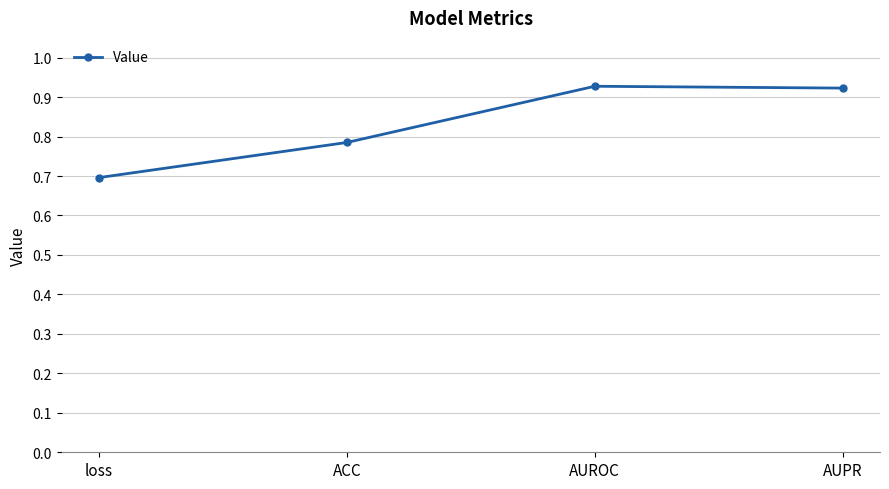

What is the sum of the values at AUPR and loss?

1.6